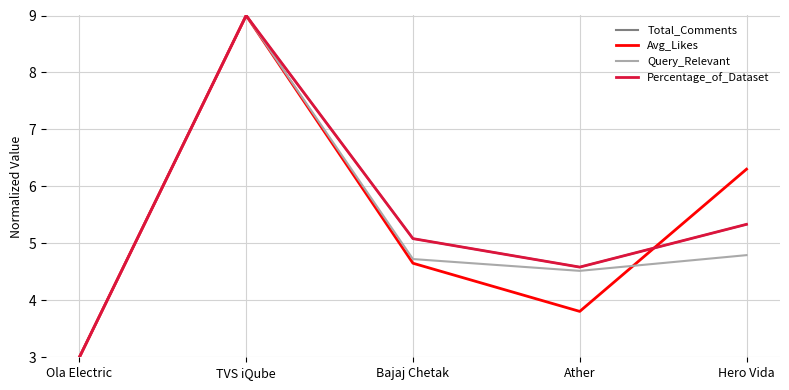

How many values in the Total_Comments series exceed 5?

3